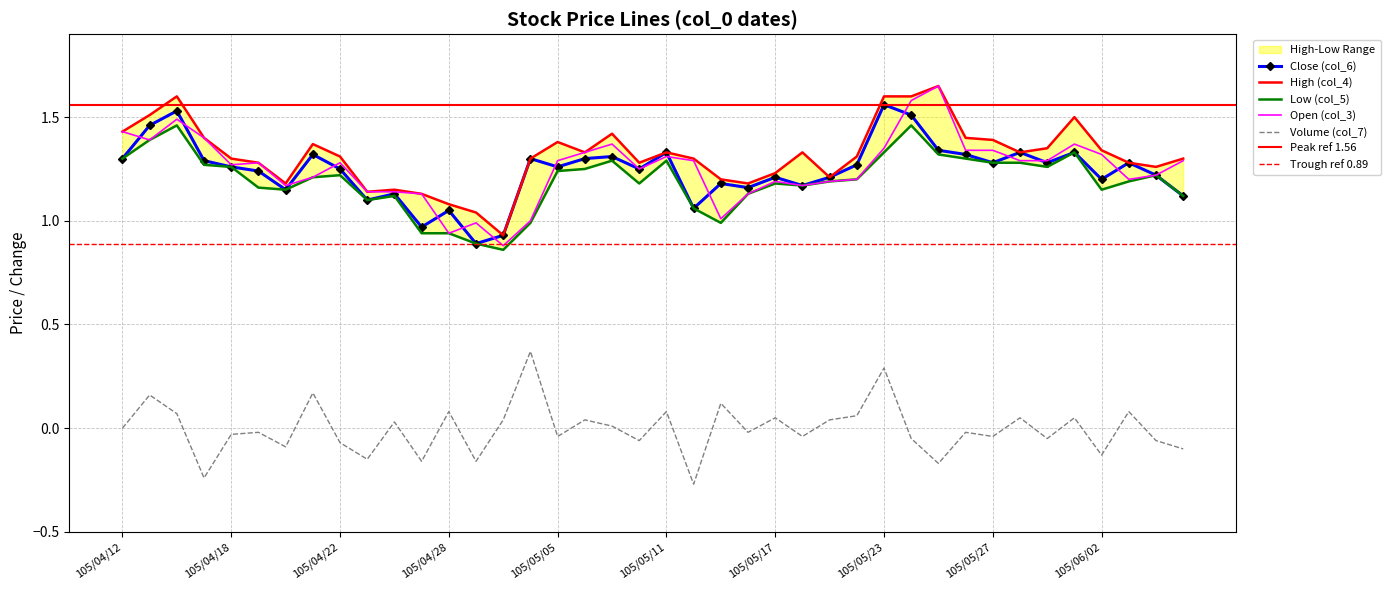

True or false: Open (col_3) and Volume (col_7) cross at least once.

False